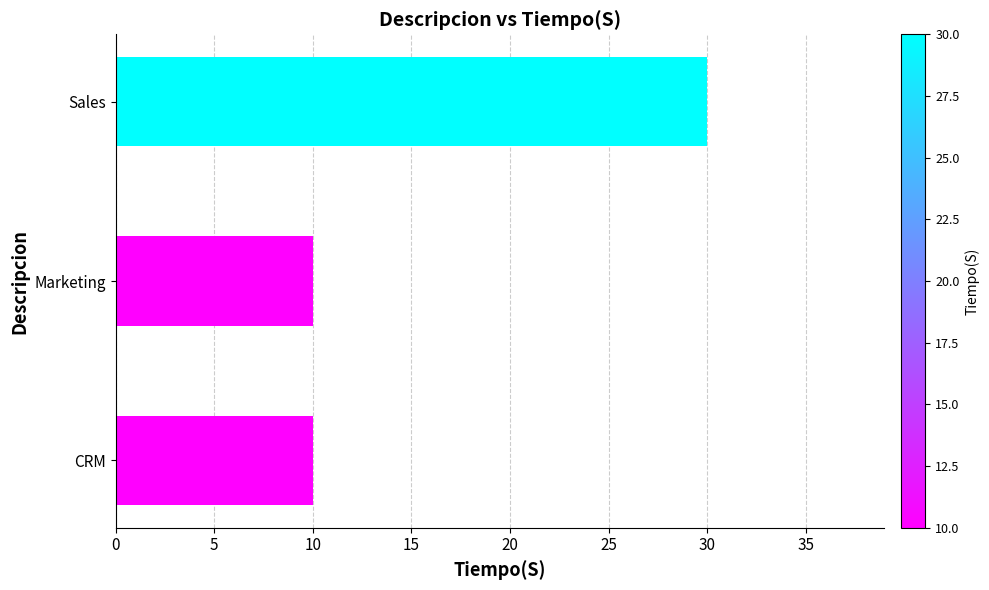

The chart shows a value of 10 at CRM. True or false?

True